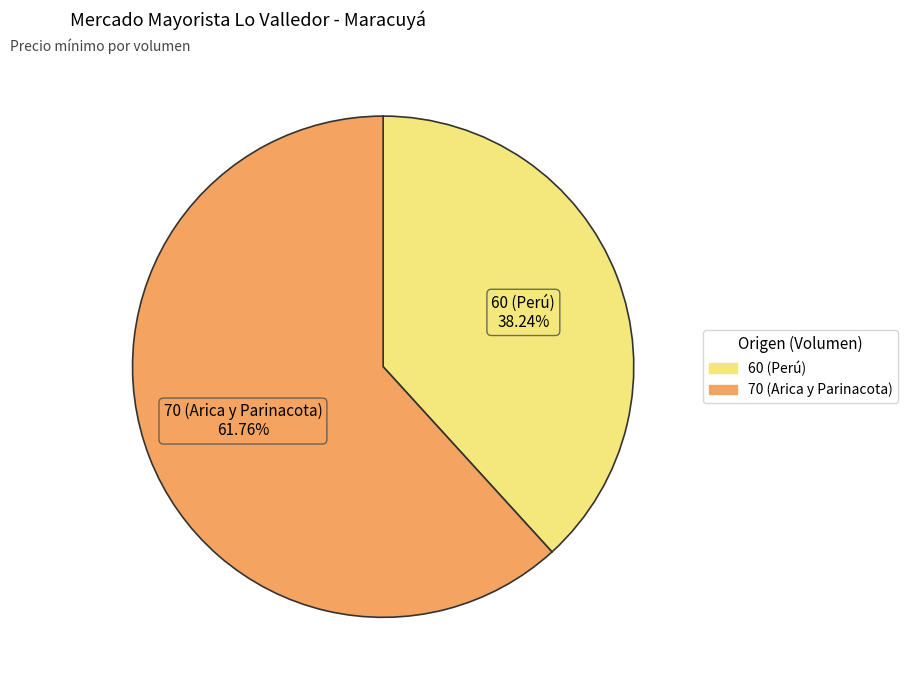

Is 70 (Arica y Parinacota) the majority of the pie?

Yes